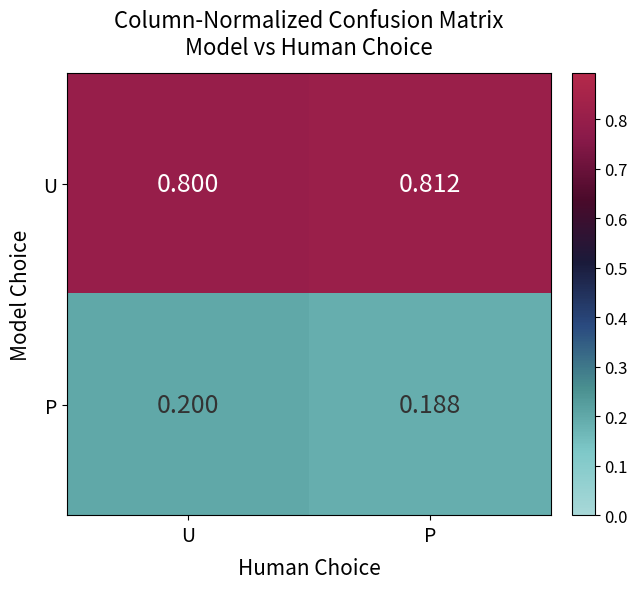

Which category has the lowest value across all series?

P